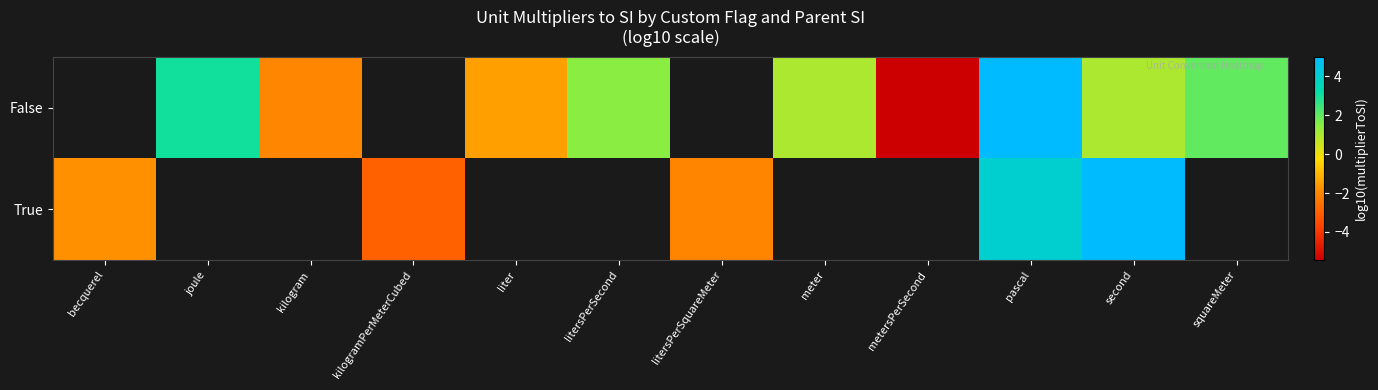

Which has a higher value, liter or metersPerSecond?

liter